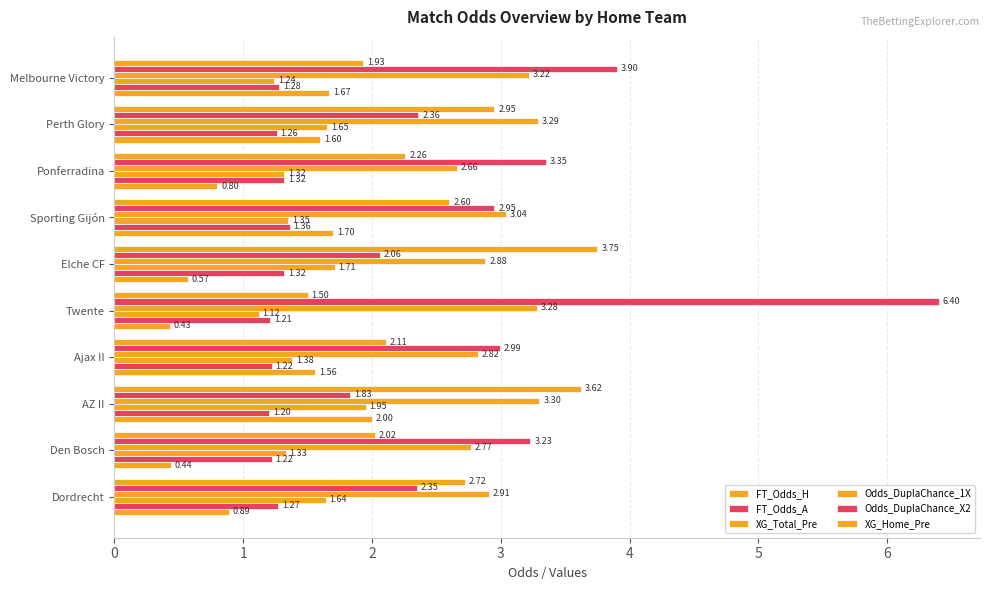

How many series are shown in this chart?

6